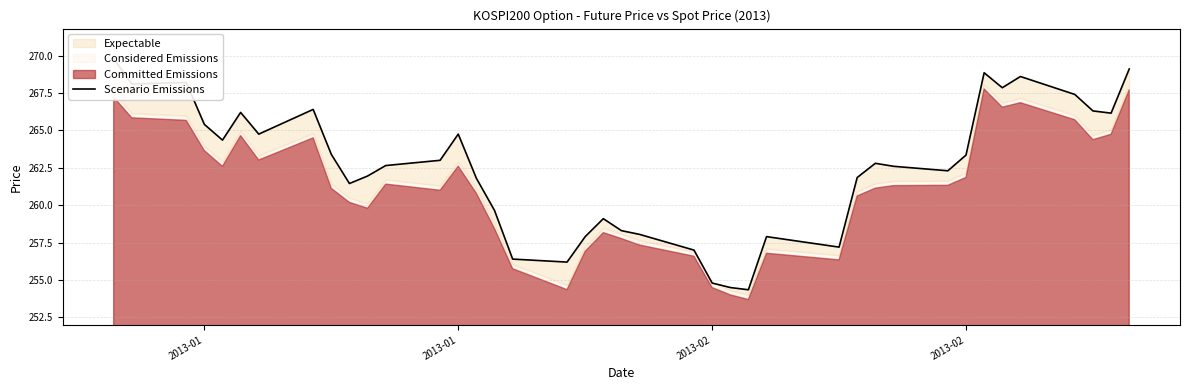

Is it true that the value at 36 is 362.9?

False